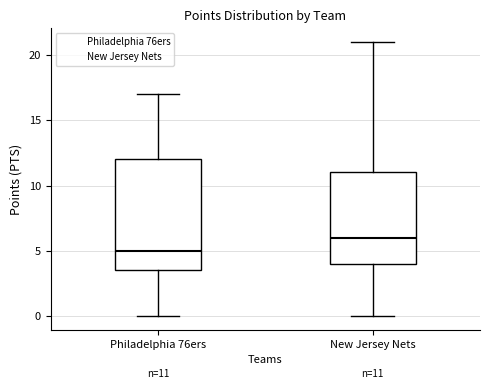

Which box is the tallest, from its lower edge to its upper edge?

Philadelphia 76ers